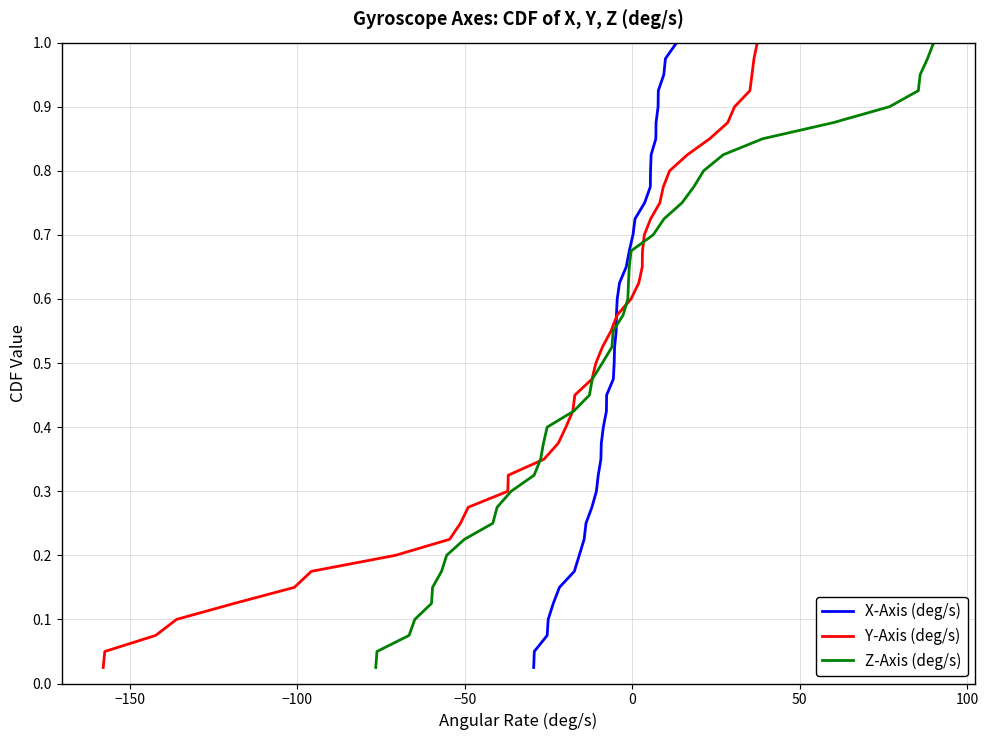

What are all the series names shown in the legend?

X-Axis (deg/s), Y-Axis (deg/s), Z-Axis (deg/s)